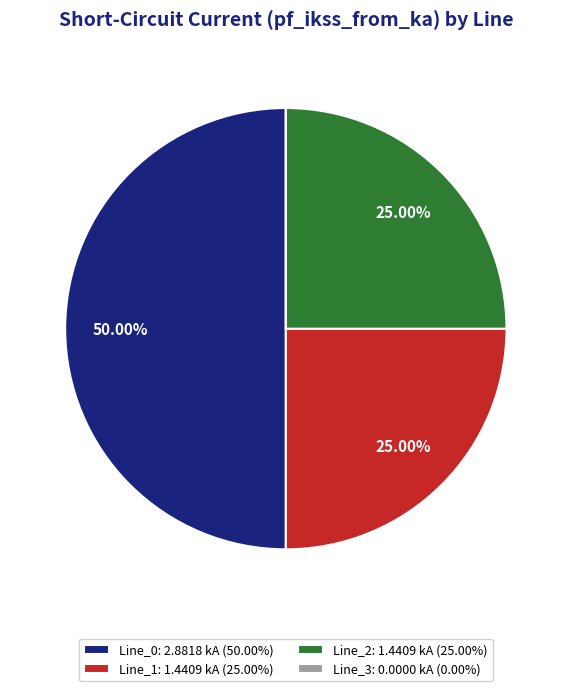

Is Line_2: 1.4409 kA (25.00%) the majority of the pie?

No